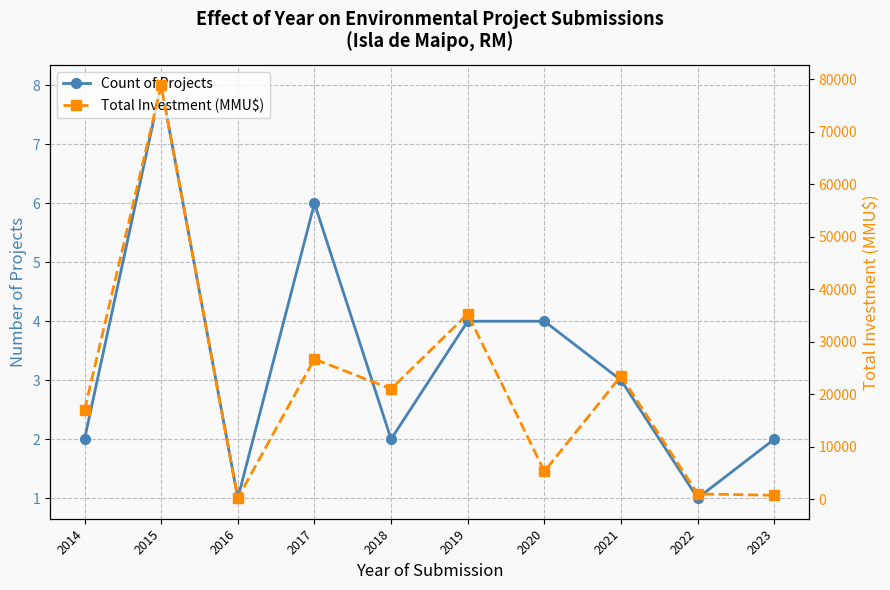

True or false: Total Investment (MMU$) and Count of Projects cross at least once.

False